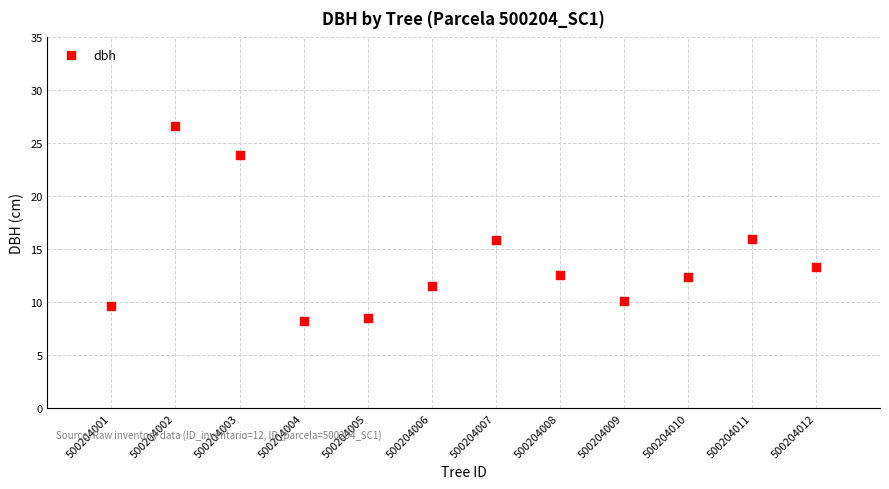

What is the range of Y values (max minus min)?

18.4